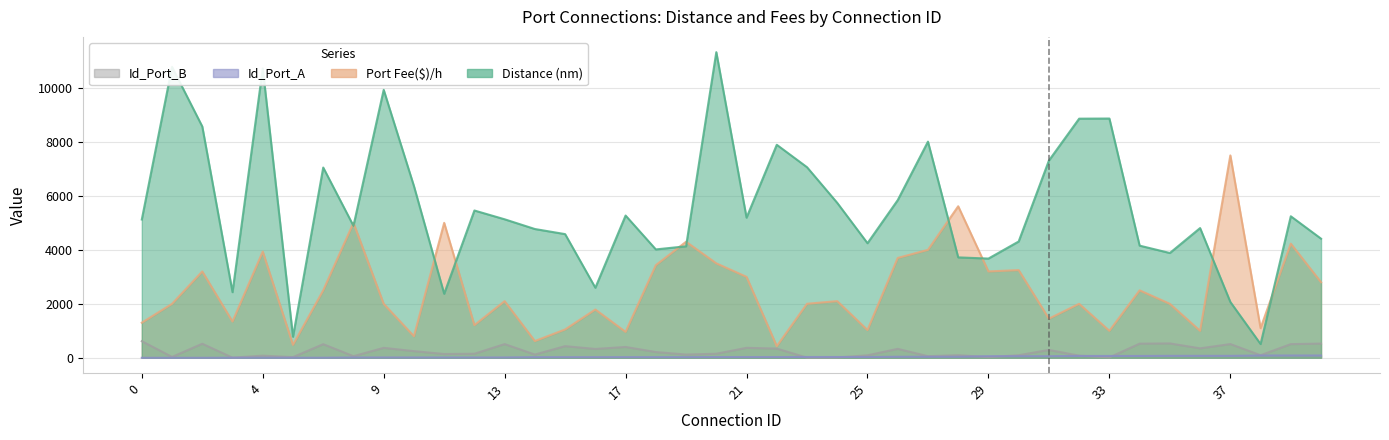

What is the sum of all Port Fee($)/h values?

100426